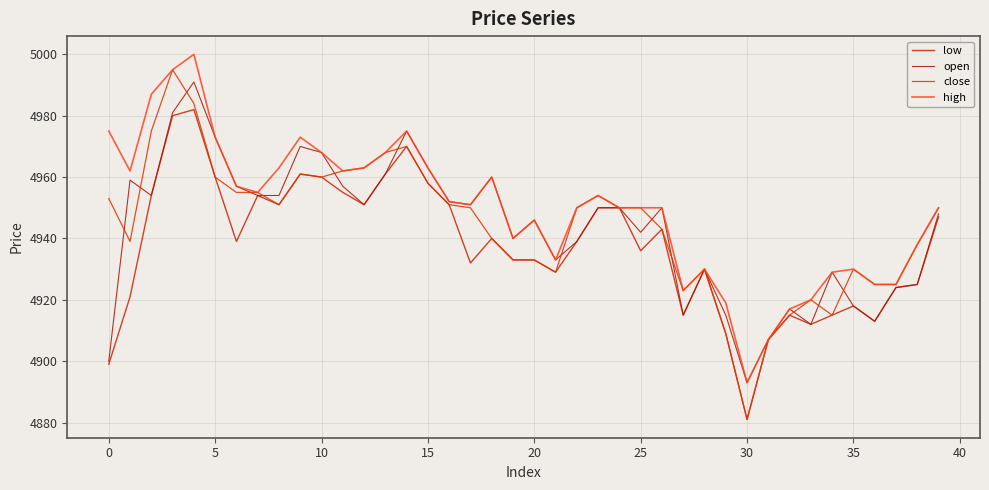

In open, how many points are lower than both neighbors (excluding endpoints)?

10